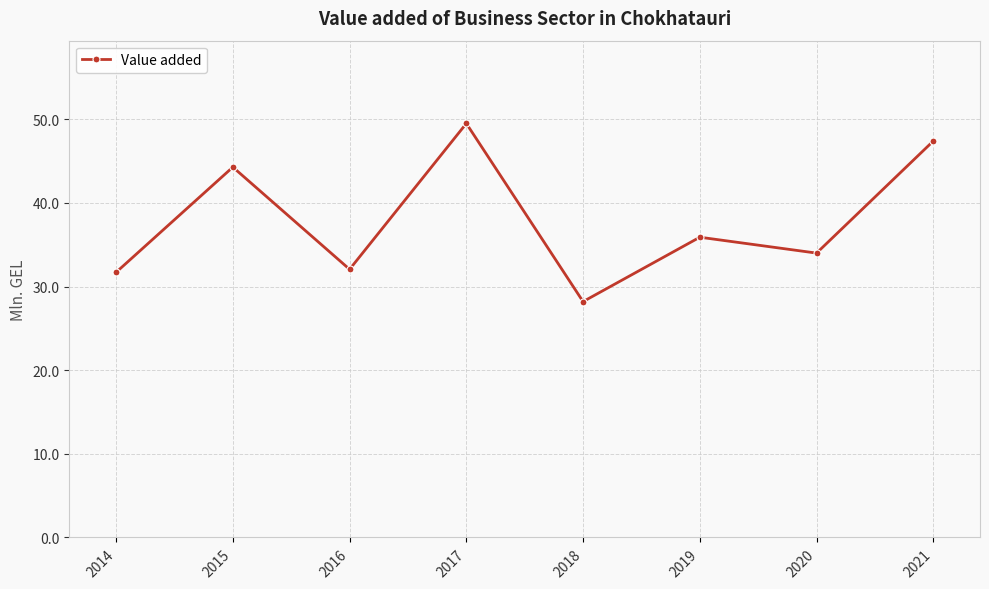

What is the change in value from 2019 to 2021?

+11.5